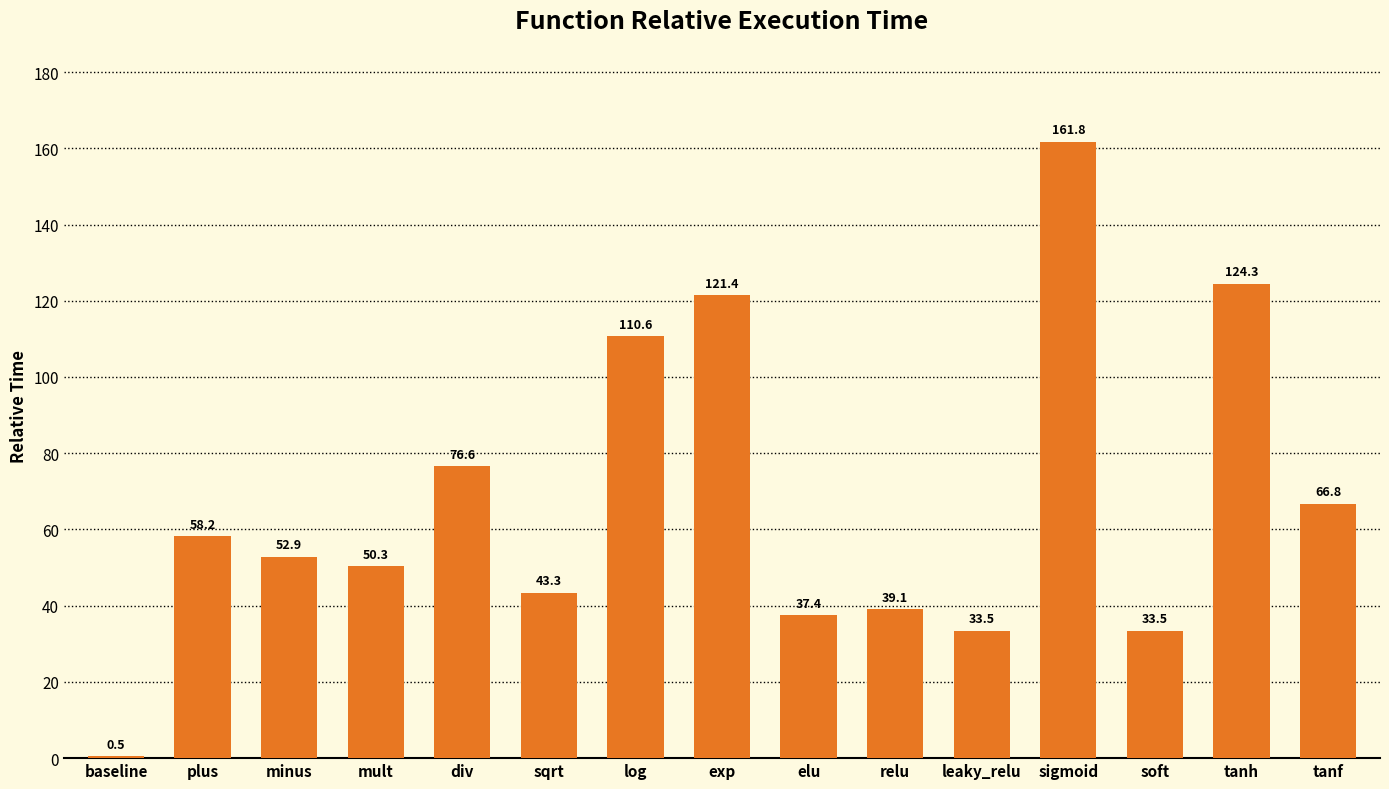

What is the maximum value shown in the chart?

161.8